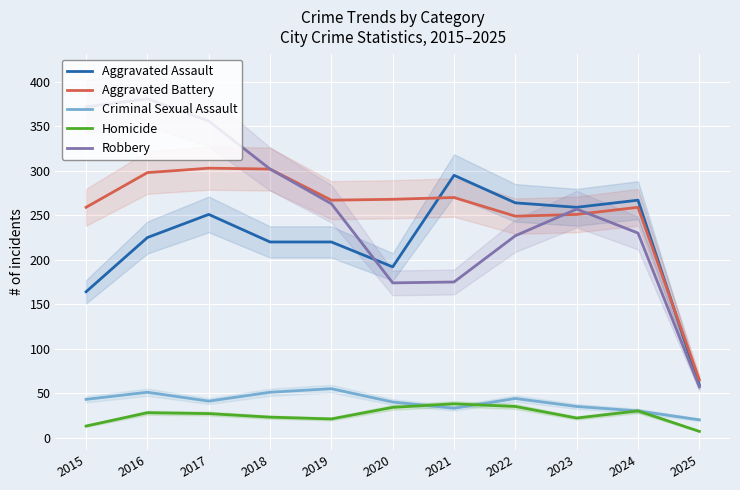

True or false: Homicide and Aggravated Assault intersect in this chart.

False